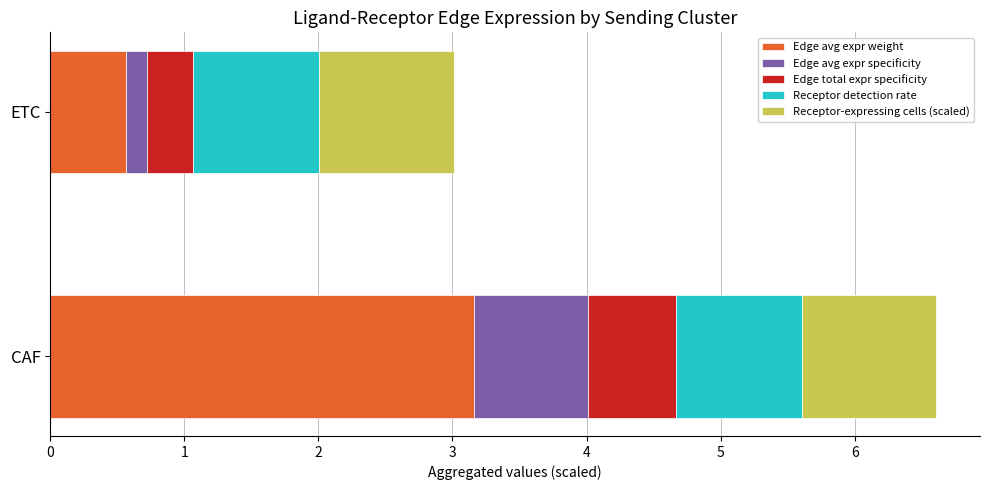

At which category is the sum across all series the highest?

CAF